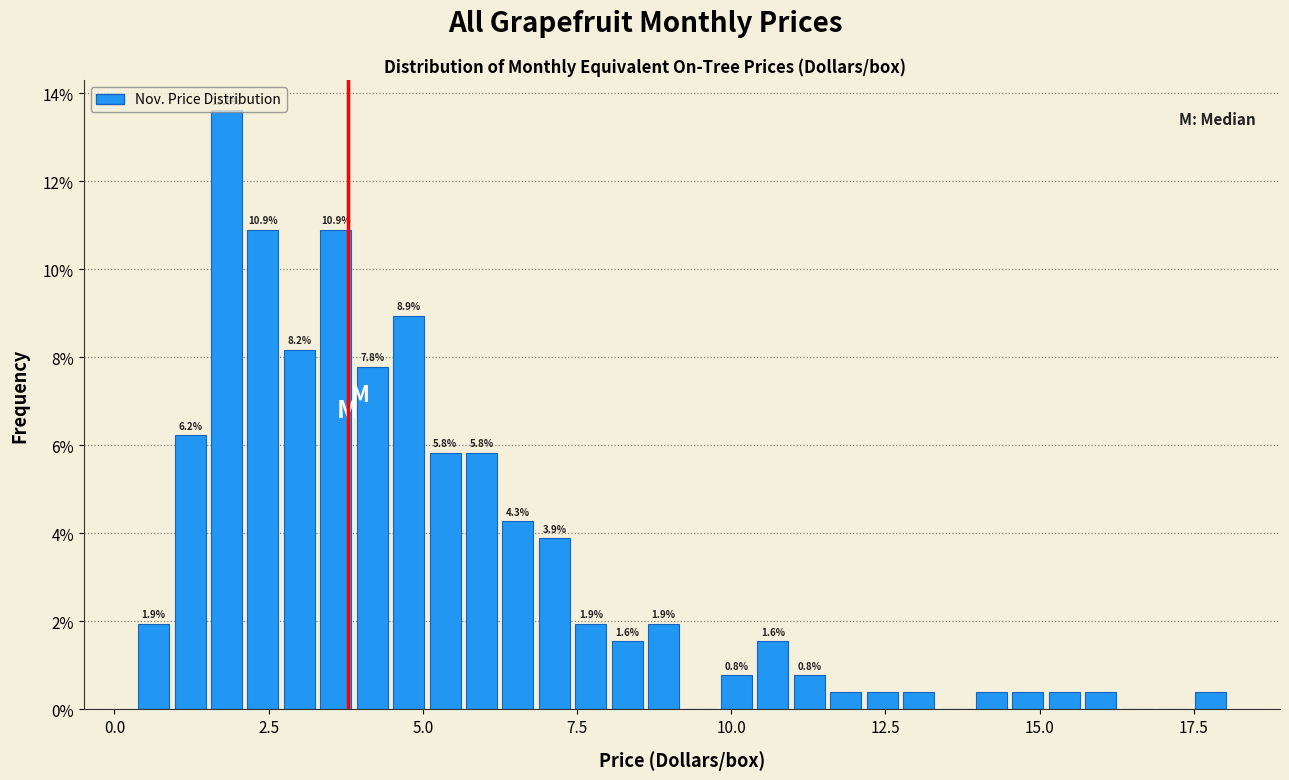

Around what value on the x-axis is the tallest bar? Give the approximate position of its centre, as read against the axis.

2.0